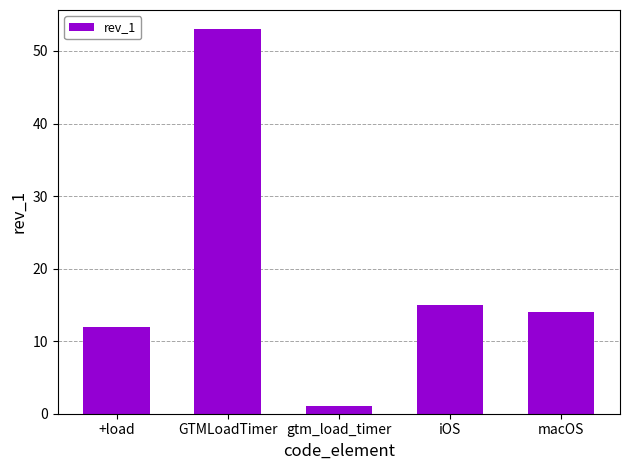

Rank the categories by value from lowest to highest.

gtm_load_timer, +load, macOS, iOS, GTMLoadTimer